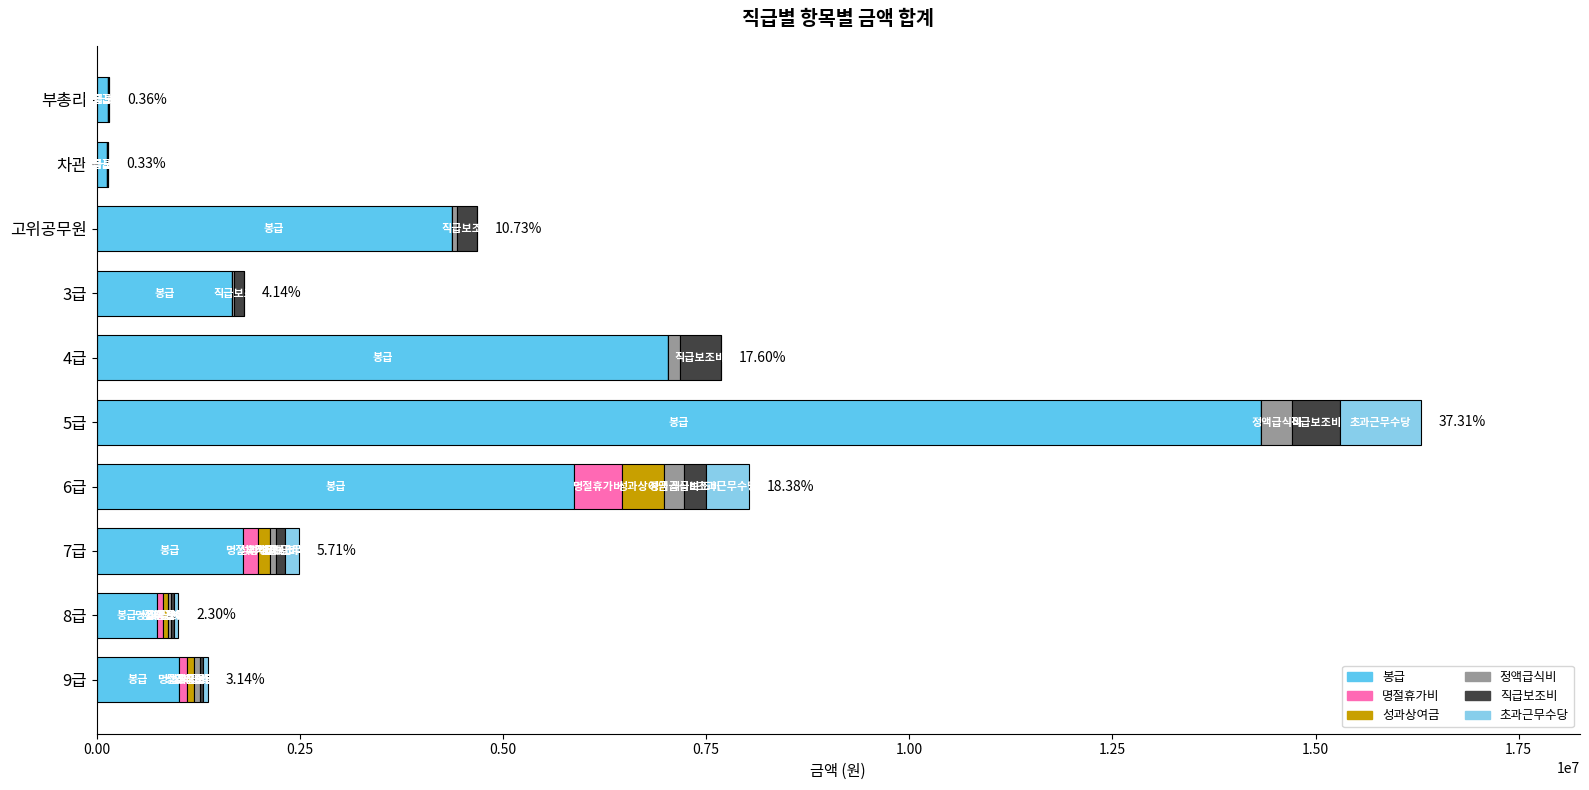

At which category is the sum across all series the highest?

5급